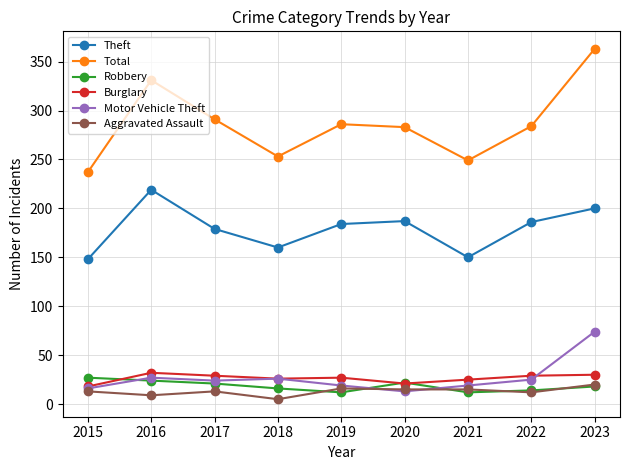

Is this an area chart (filled region under the line)?

No